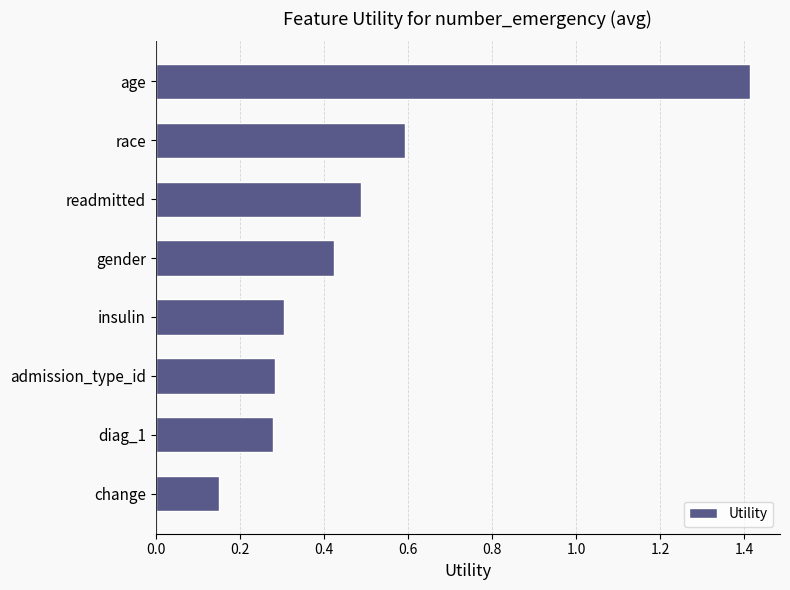

Between age and insulin, which is larger?

age